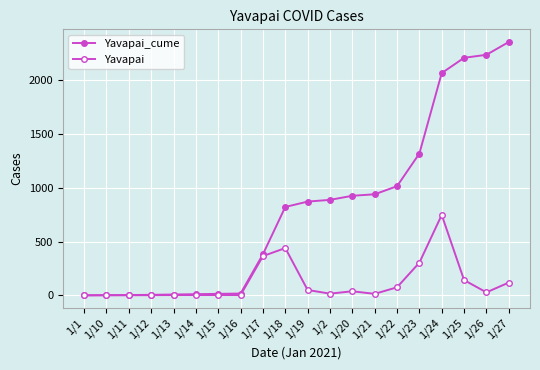

How many series are shown in this chart?

2